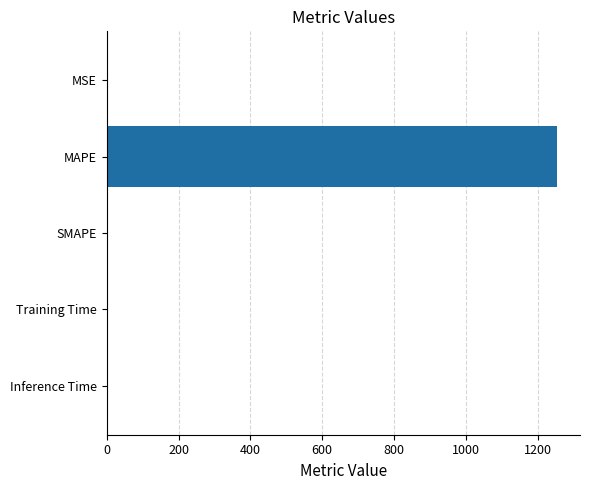

What is the sum of all values?

1255.6